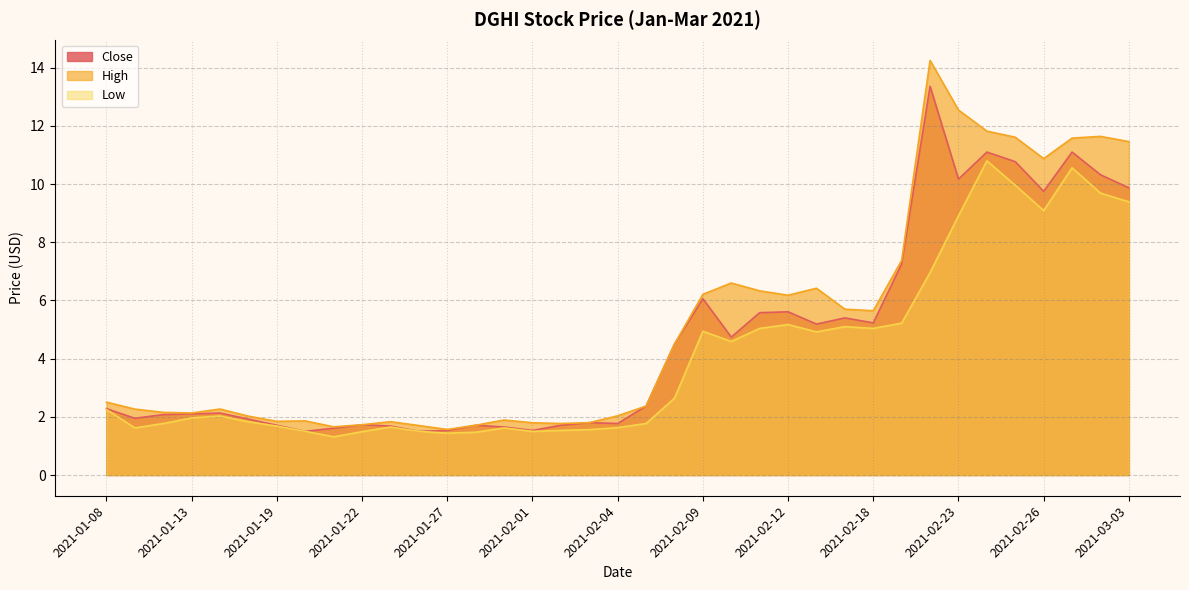

Rank the series by their maximum value, from lowest to highest.

Low, Close, High